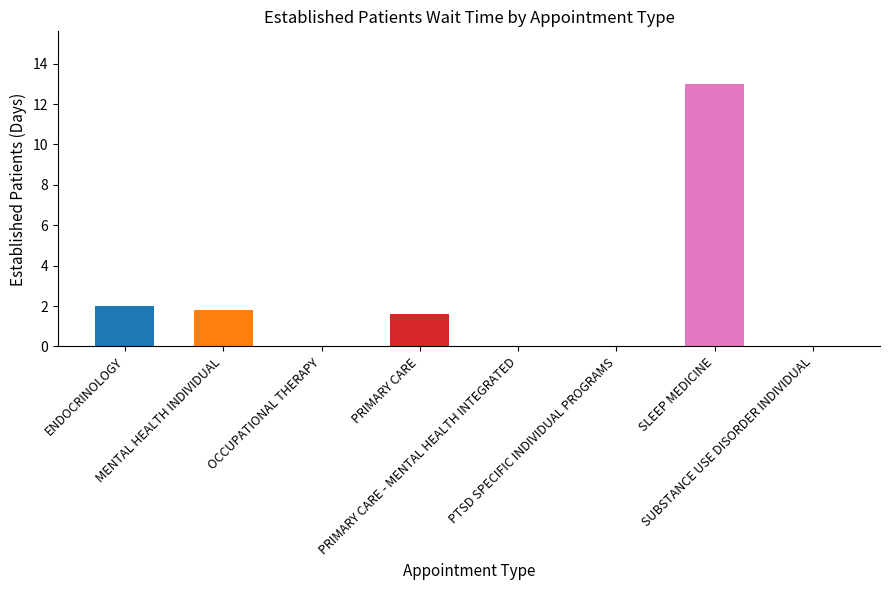

What is the greatest value displayed?

13.0